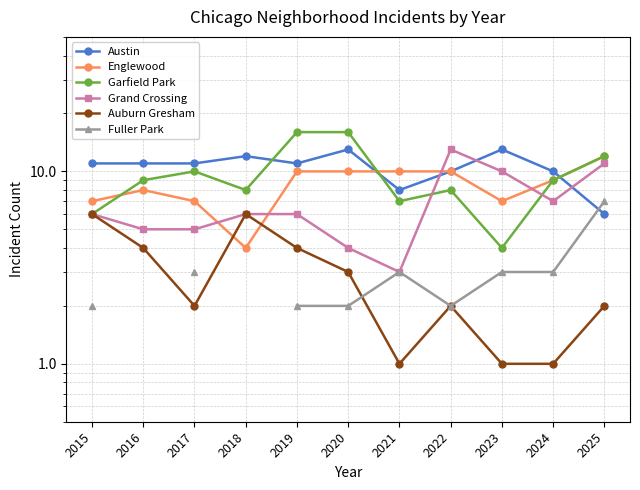

What is the value of the Englewood point at the 5th from the left?

10.0